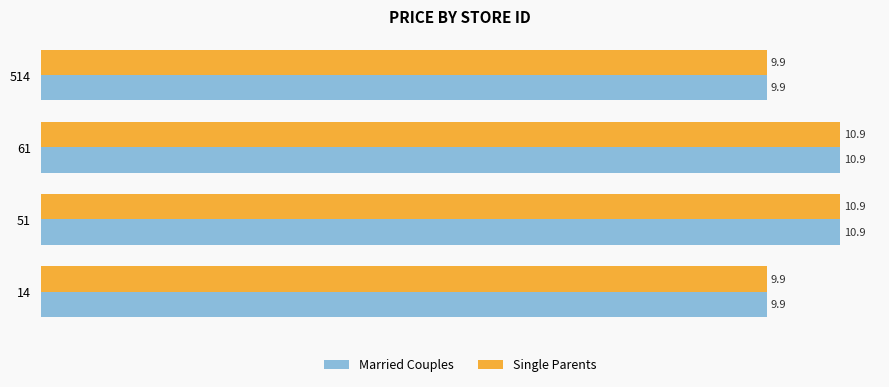

What is the maximum value for Single Parents?

10.9